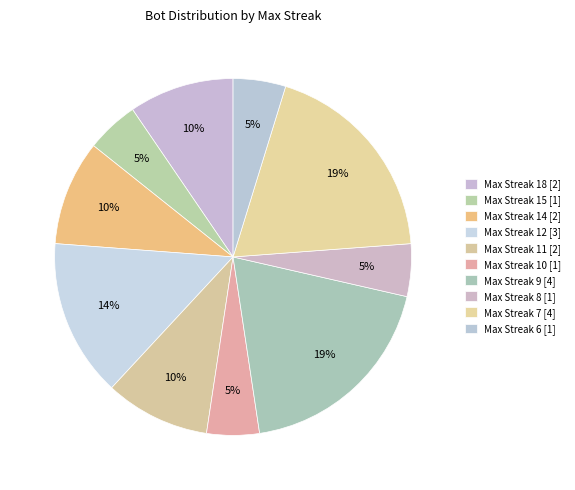

Is there a majority slice in this chart?

No